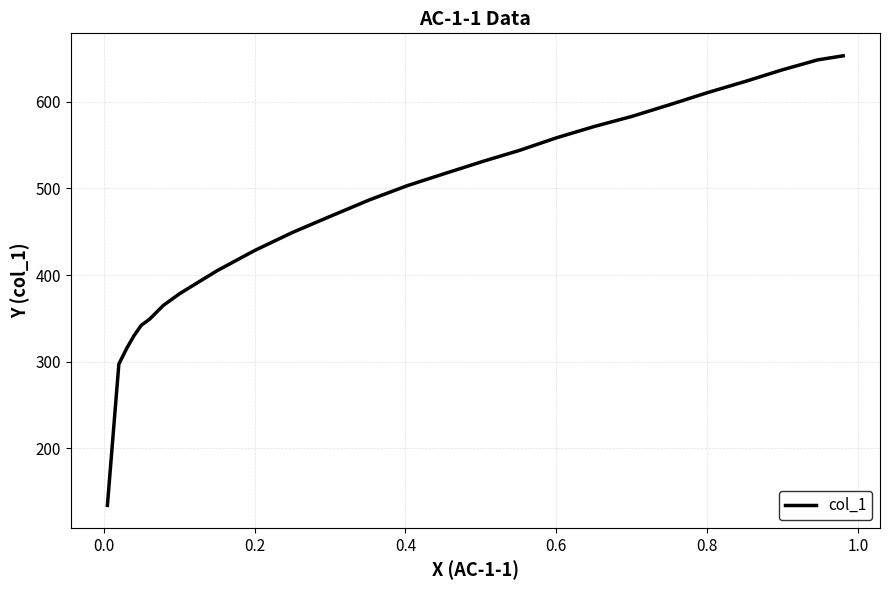

What is the average value?

474.0